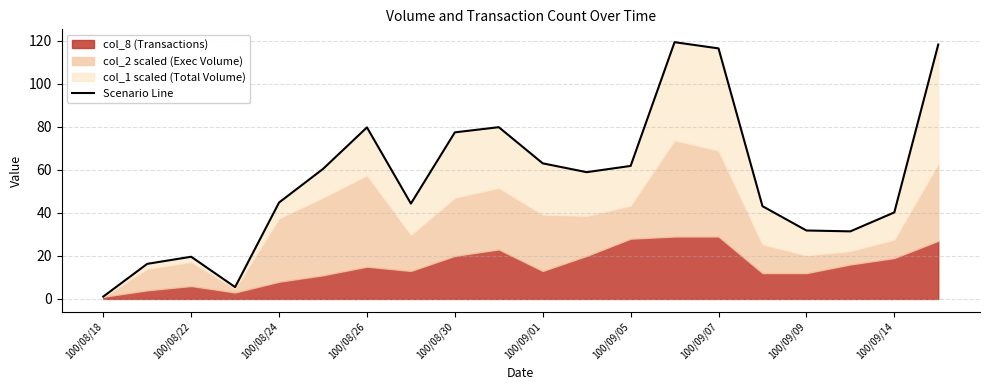

How many interior local valleys (lower than both neighbors) does the data have?

4